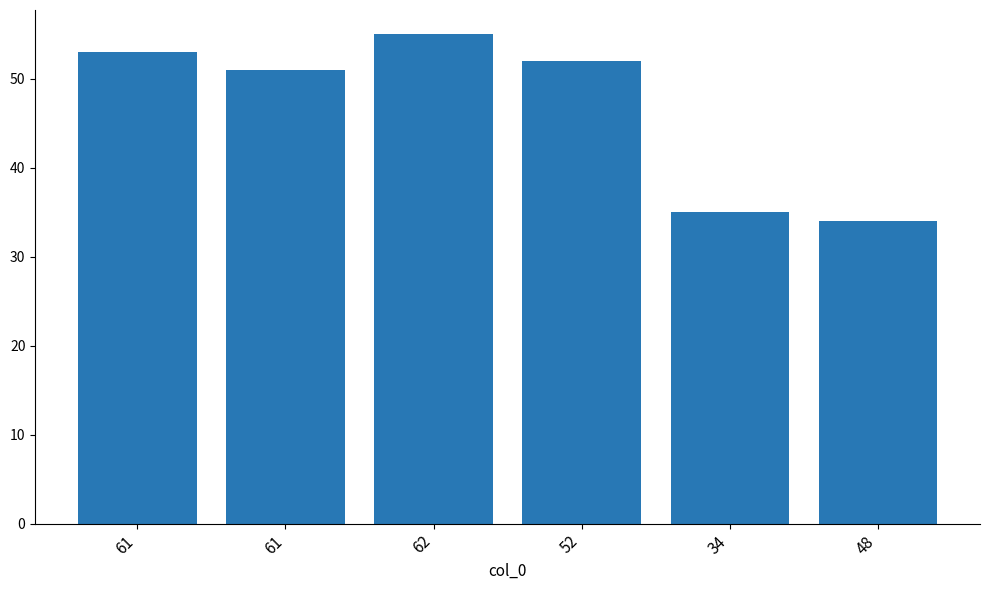

What is the label of the 5th bar from the left?

34